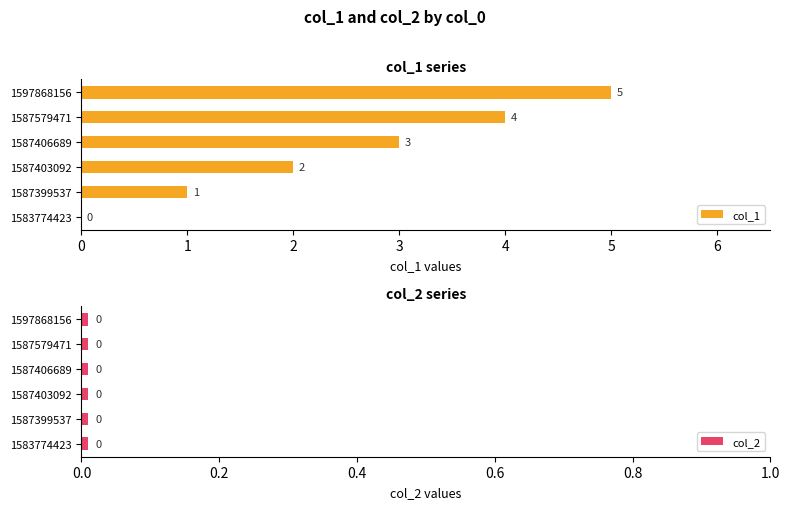

Reading left to right, transcribe all the data shown in this chart.

col_1: 0	1	2	3	4	5
col_2: 0	0	0	0	0	0